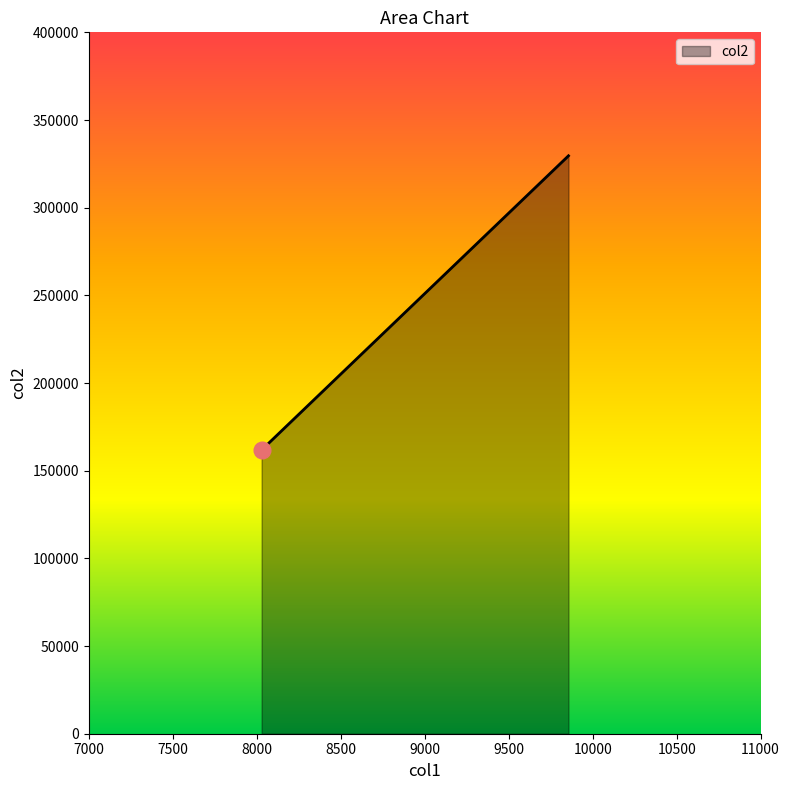

Count the number of data series in this chart.

1